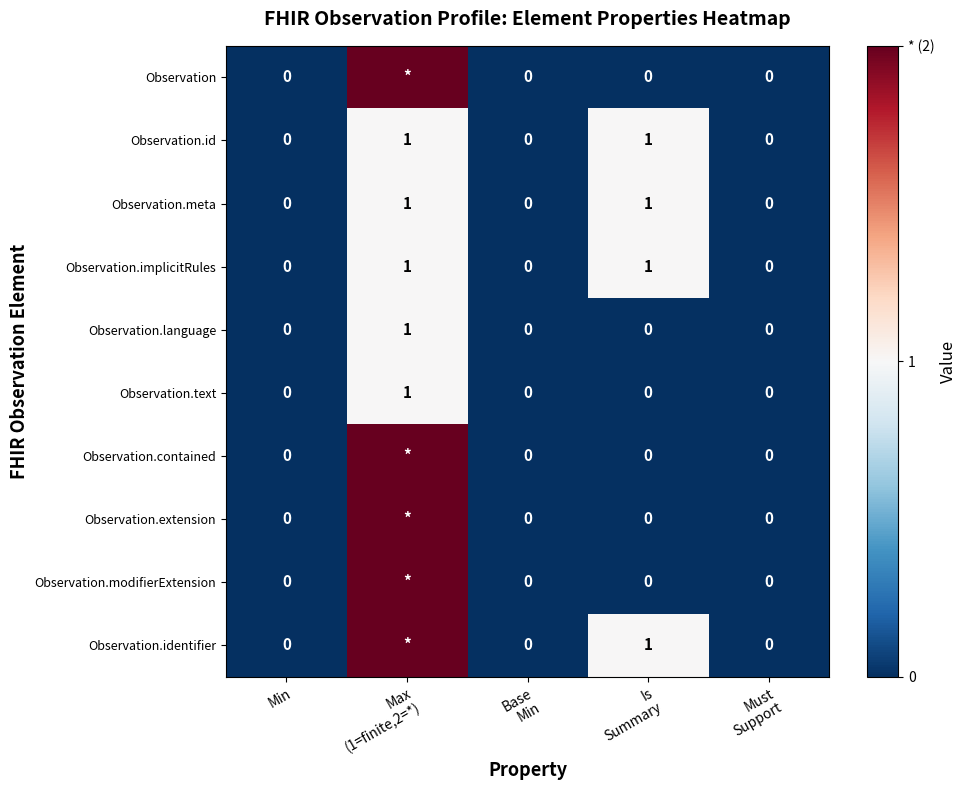

Which series has the largest total across all categories?

Observation.identifier